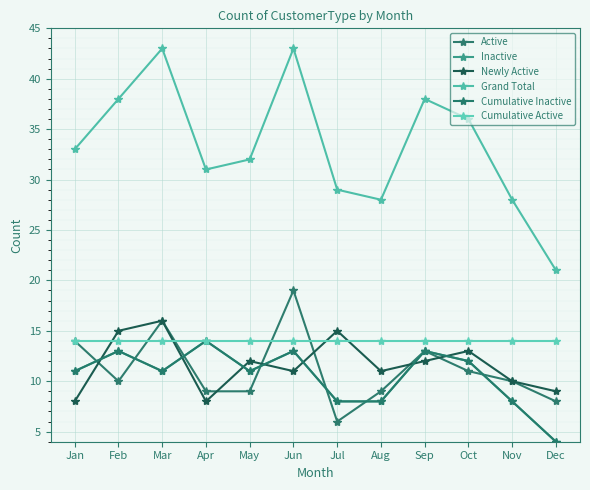

How many Cumulative Inactive values are between 8 and 13?

10